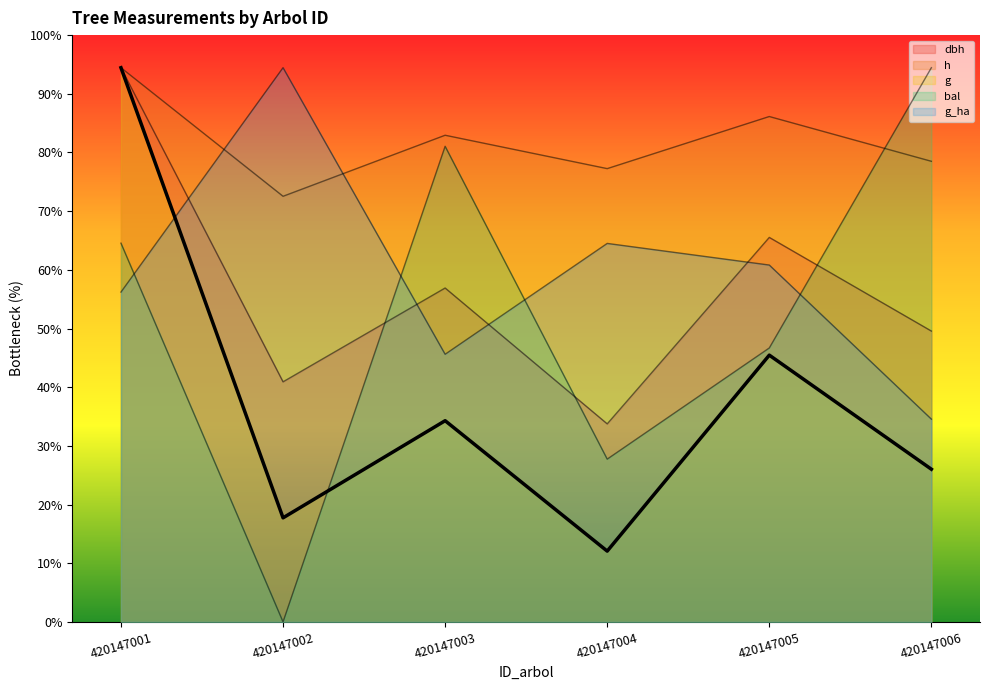

Where do g_ha and bal first cross each other?

420147001 and 420147002